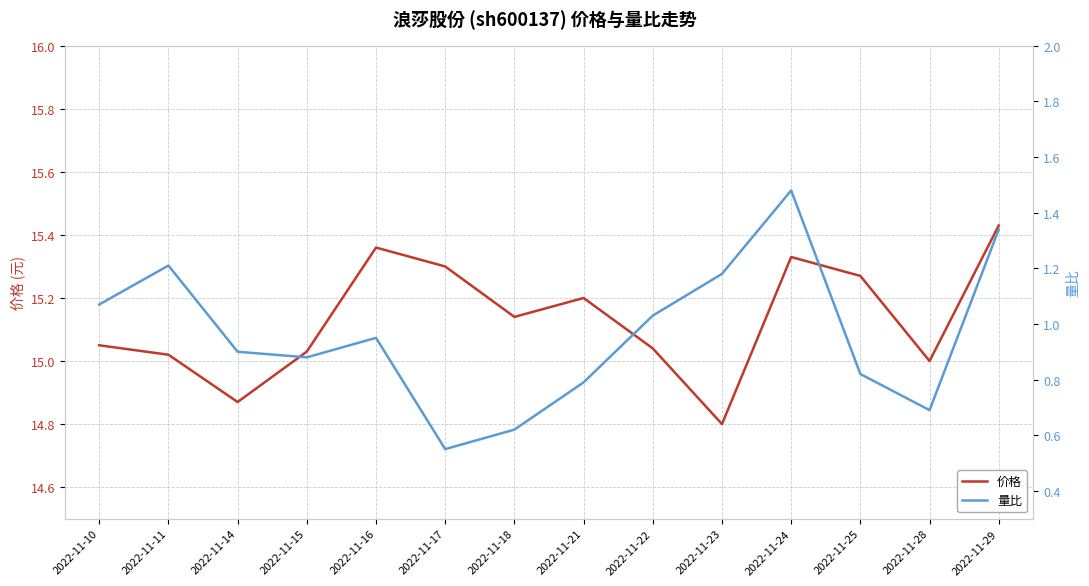

Which series changed the most between 2022-11-11 and 2022-11-18?

量比